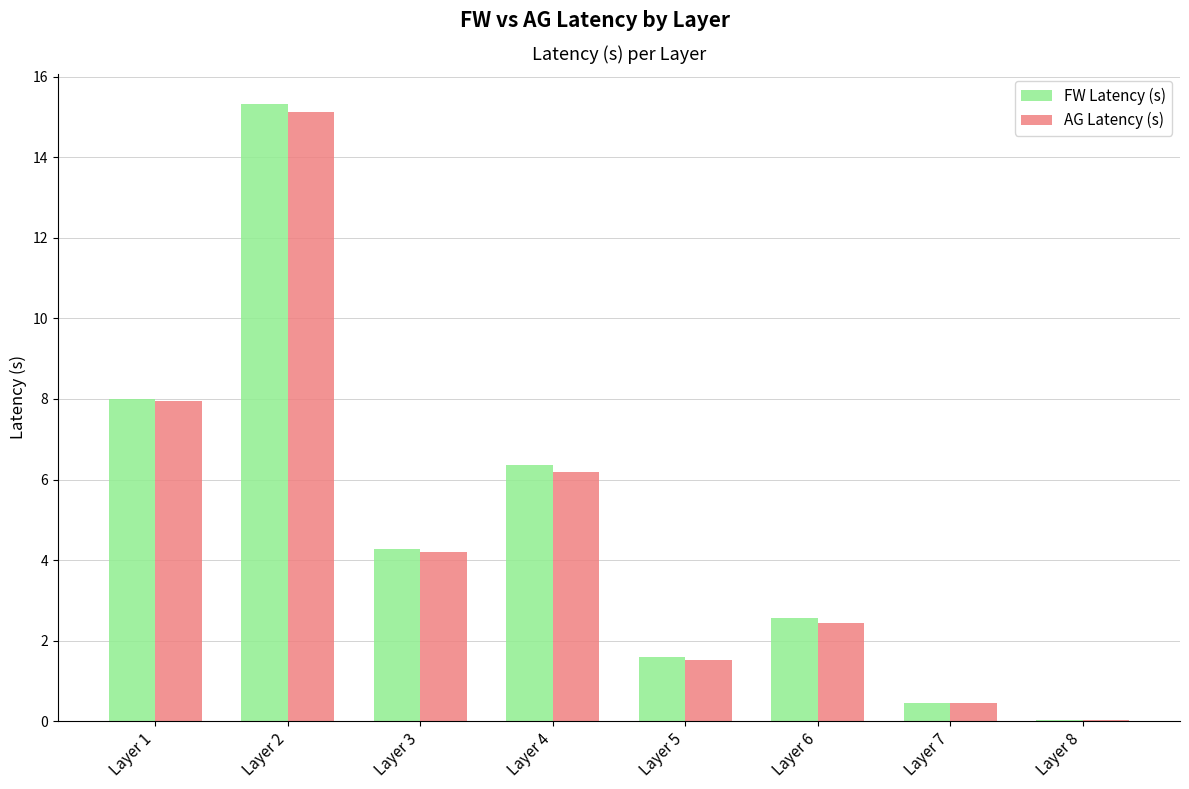

What is the greatest value displayed?

15.3